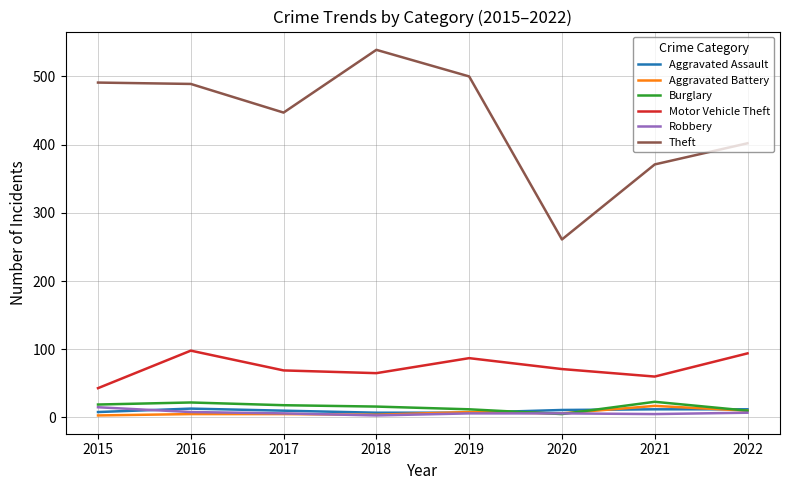

What is the spread (max minus min) of values at 2015?

488